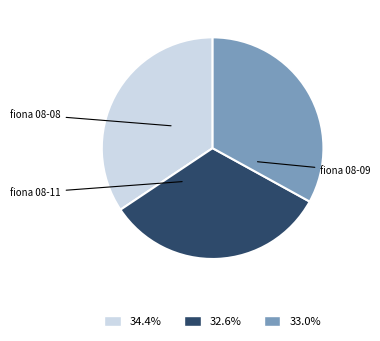

How many slices are in this pie chart?

3